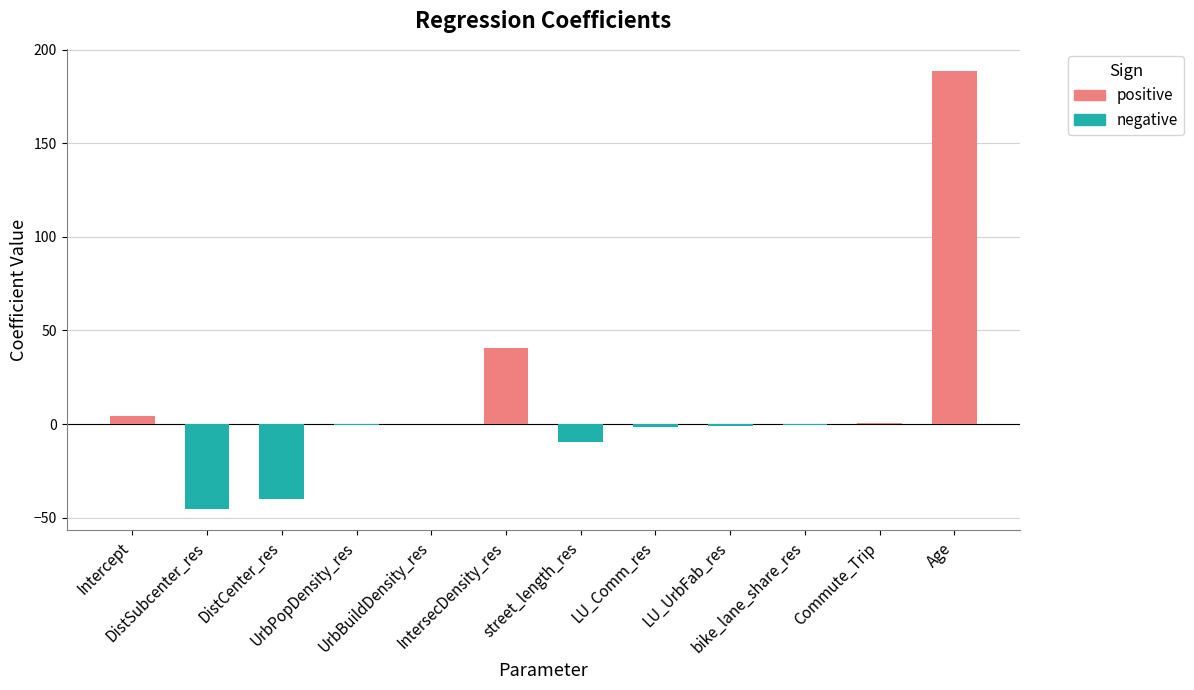

The chart shows a value of -1.1 at UrbPopDensity_res. True or false?

False